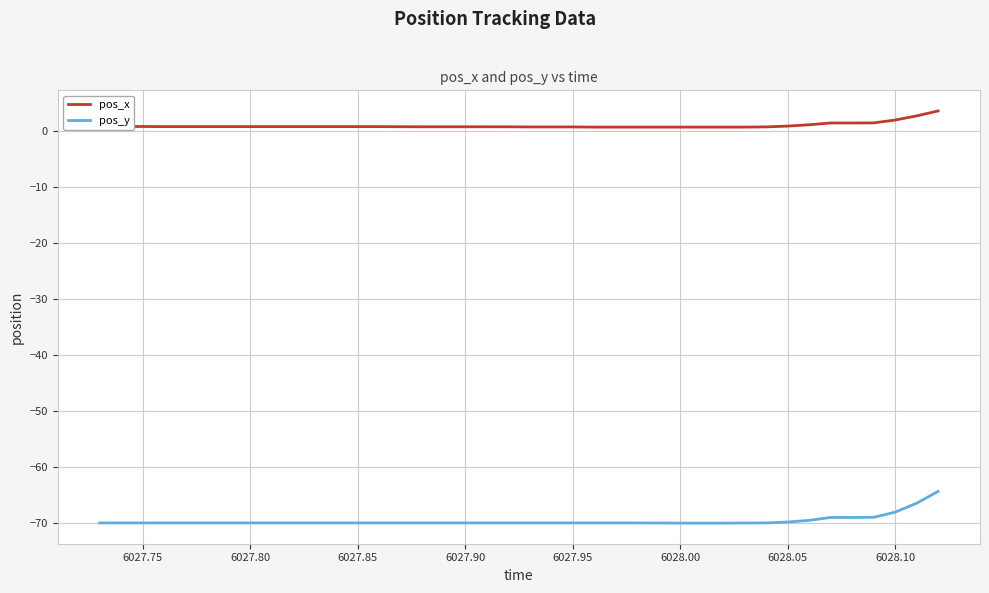

What is the greatest value displayed?

3.5